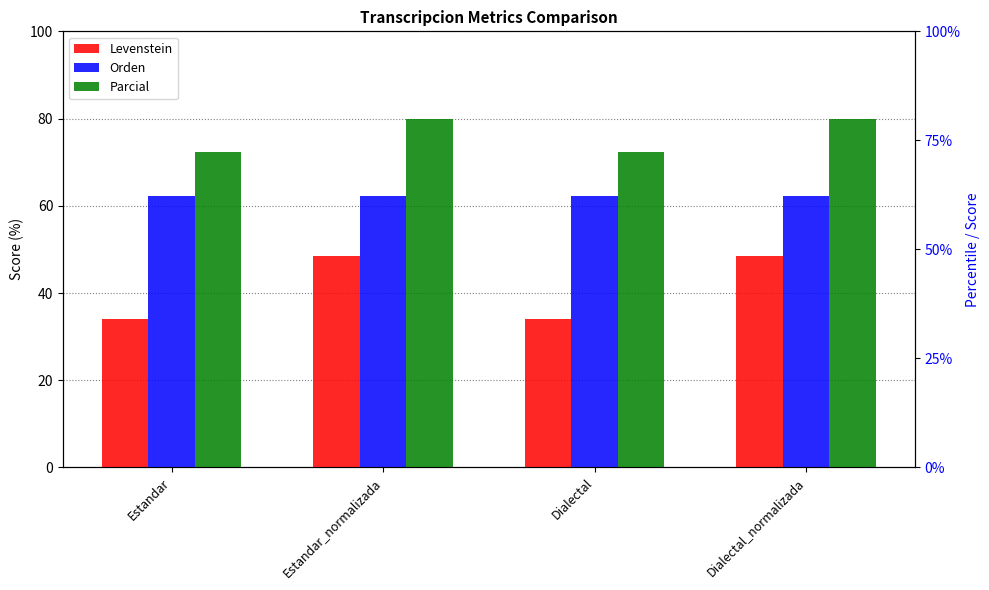

The Parcial series shows 28.4 at Dialectal. True or false?

False